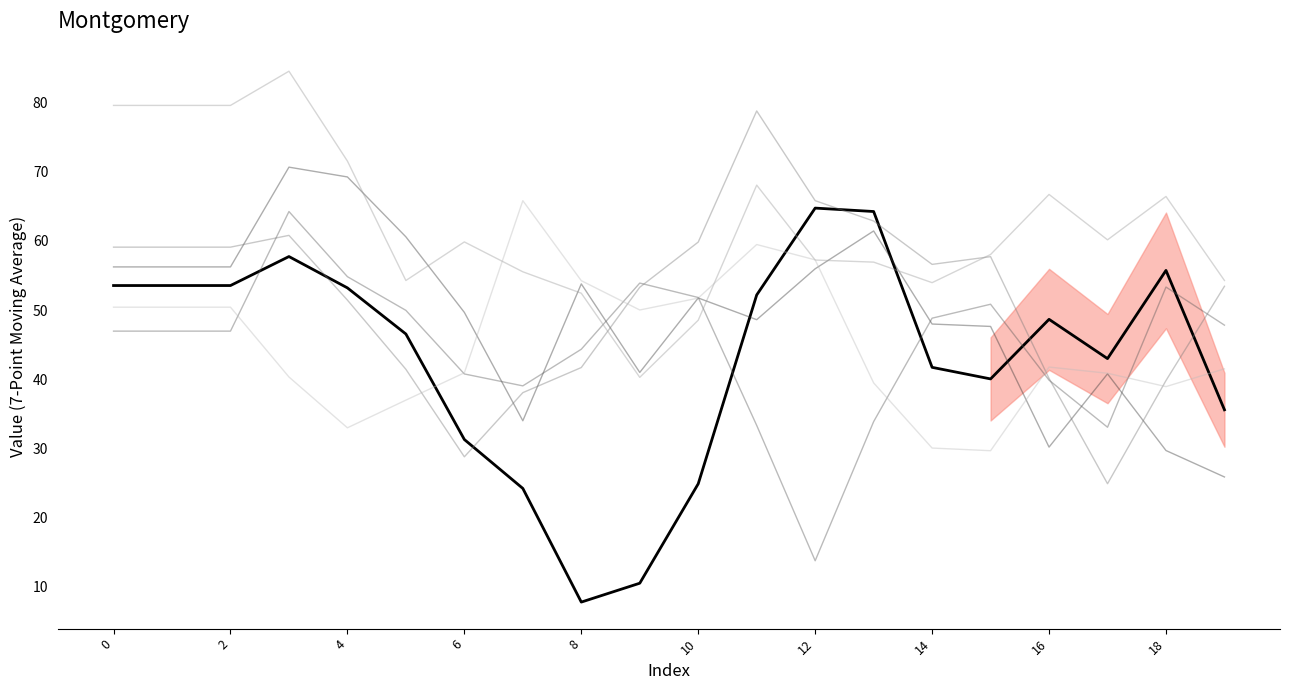

Where do Row 5 and Row 2 first cross each other?

4 and 6